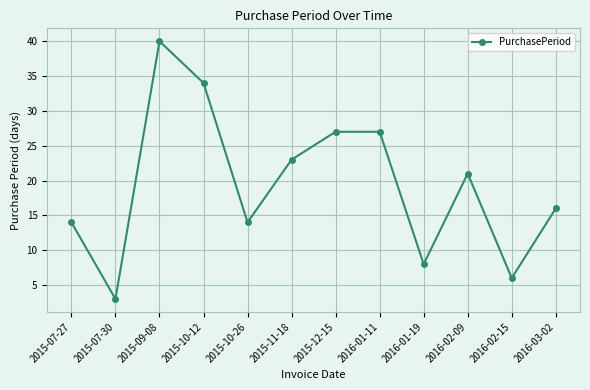

How many values are below 21?

6